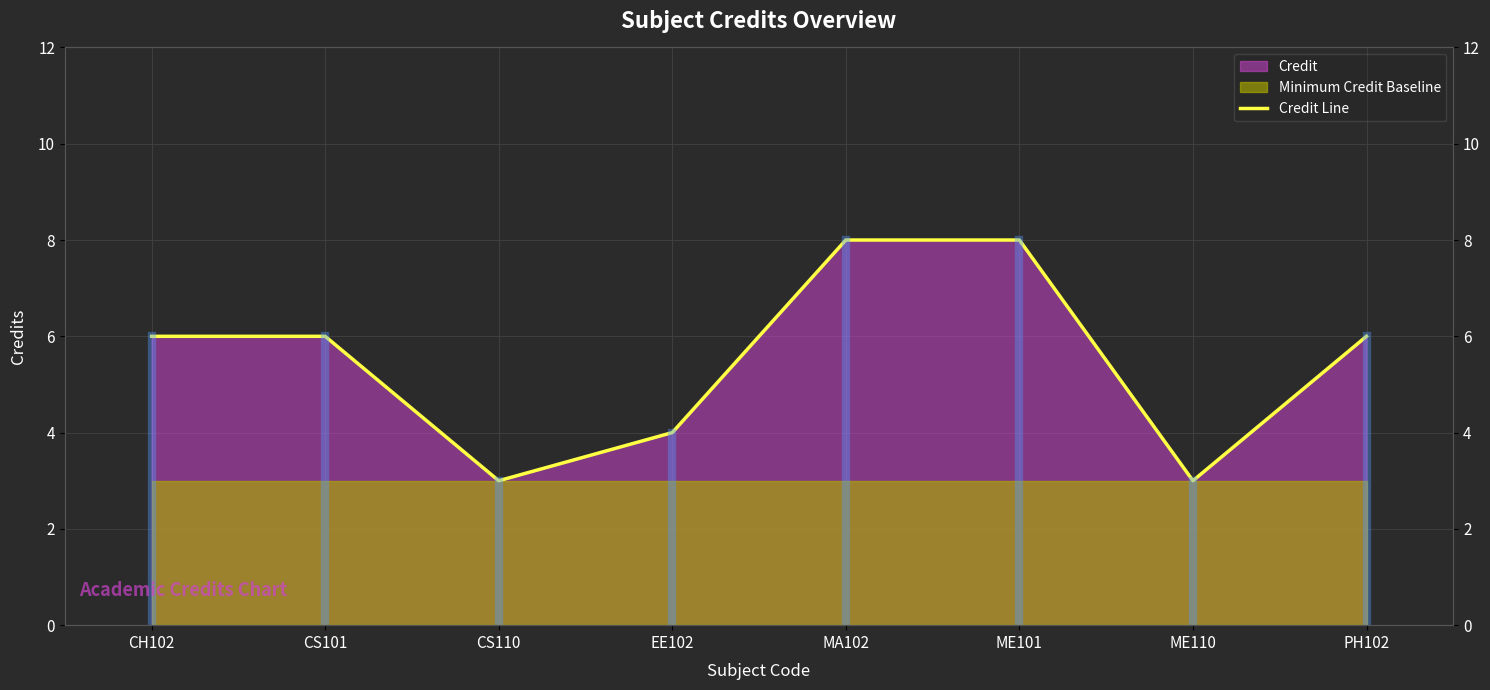

What is the label of the 6th point from the left?

ME101